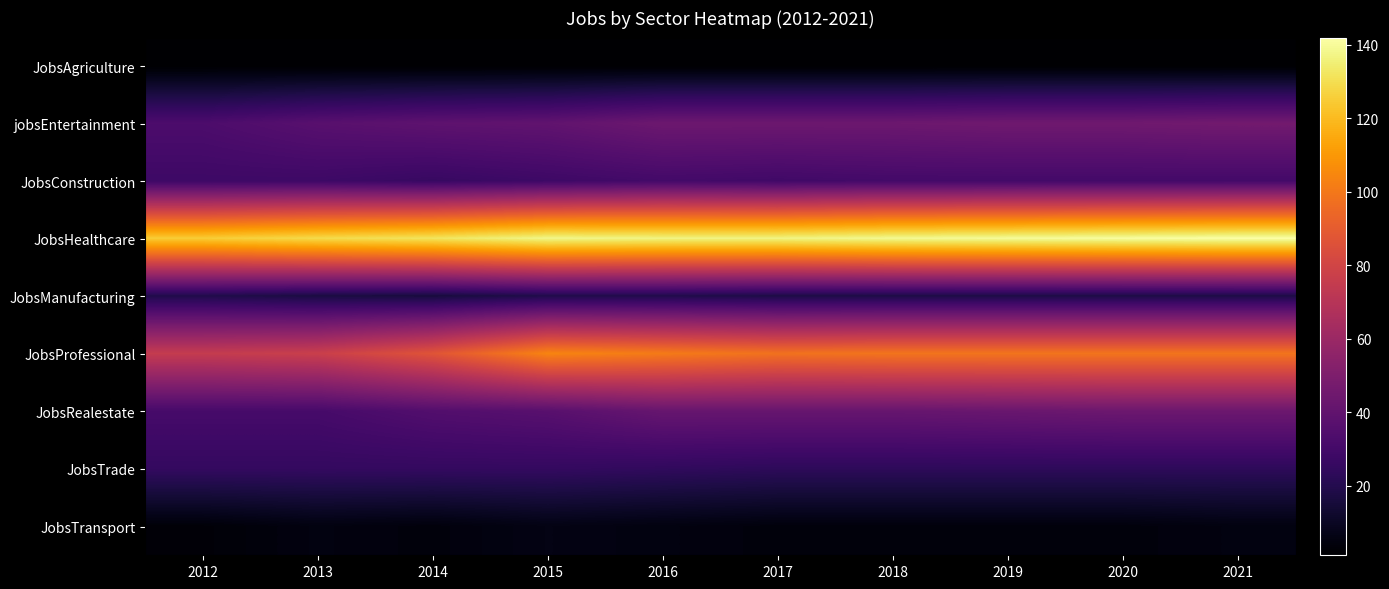

What is the smallest value displayed?

1